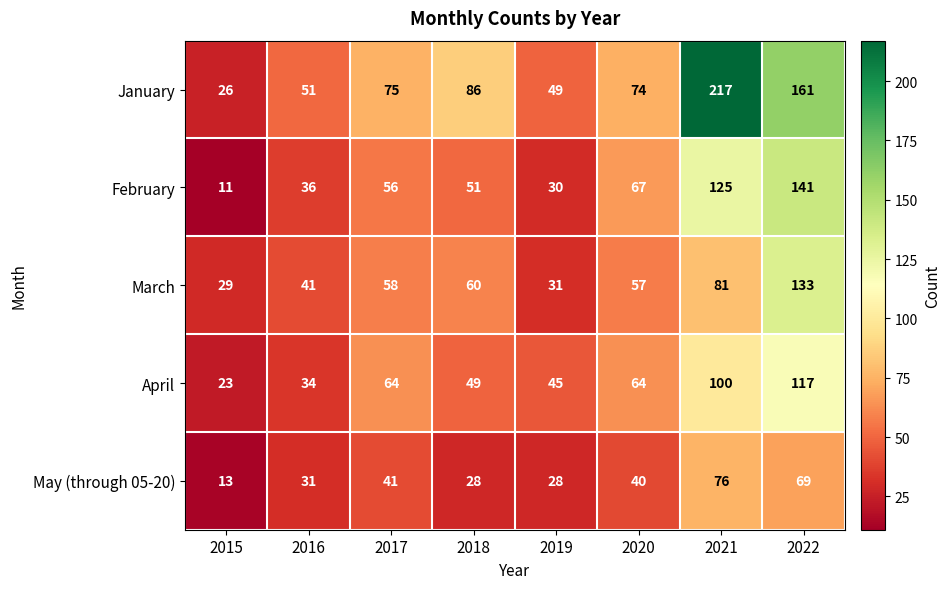

At which category does the chart reach its peak across all series?

2021